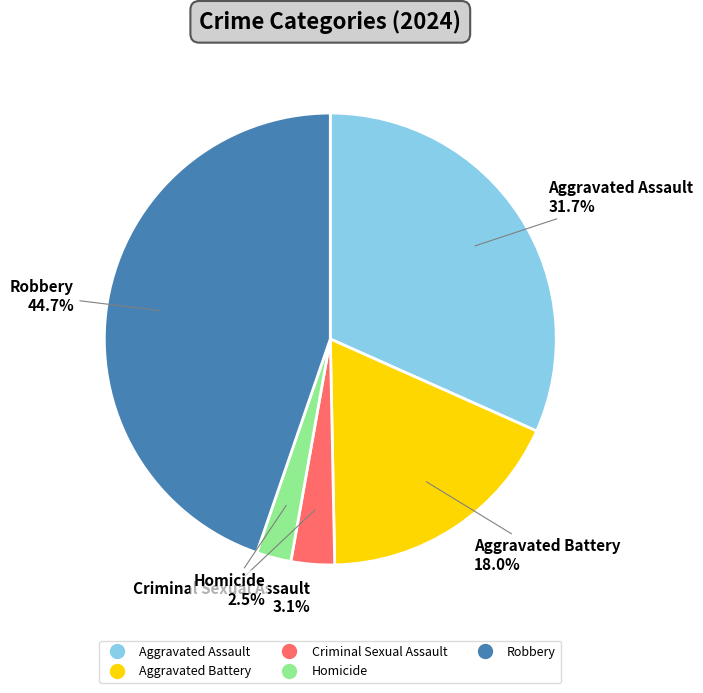

To the nearest percent, what portion does Aggravated Battery represent?

18%